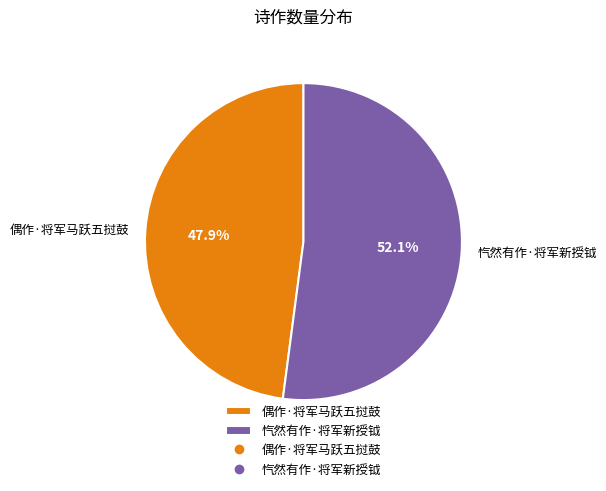

What percentage is the 偶作·将军马跃五挝鼓 slice, to the nearest percent?

48%